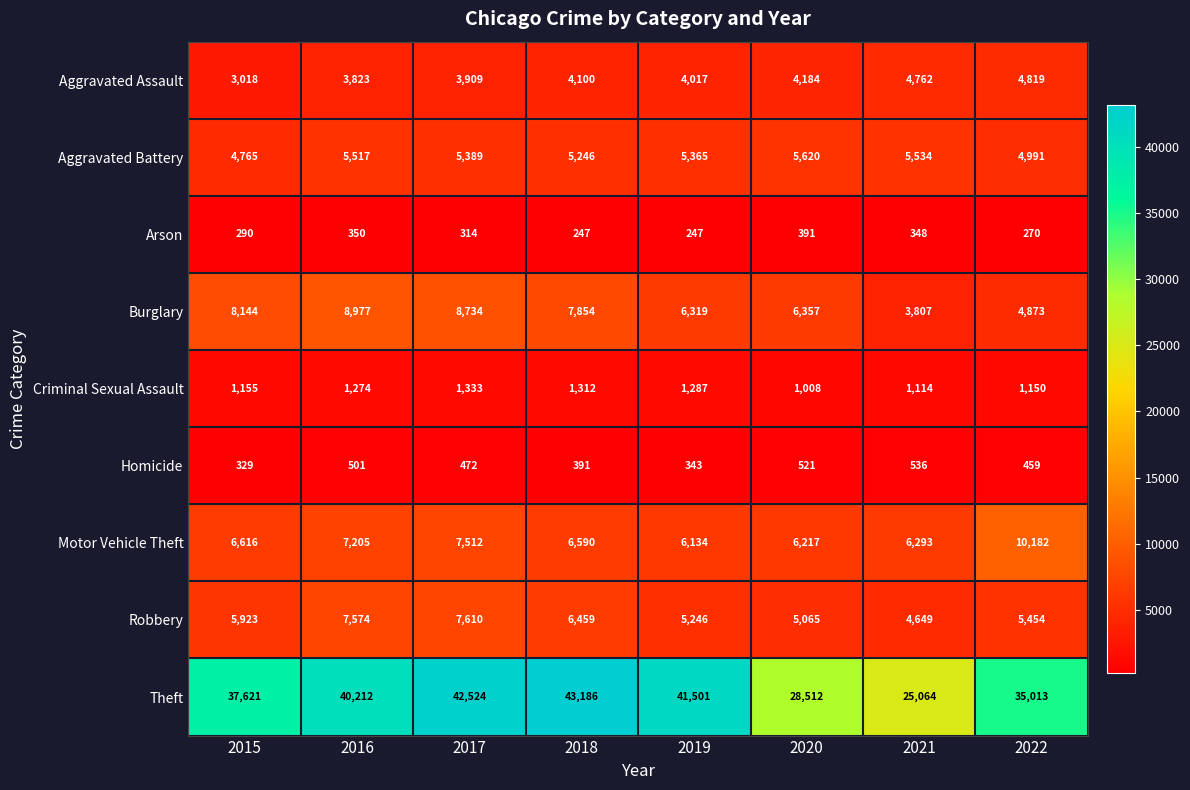

Which series changed the most between 2020 and 2021?

Theft